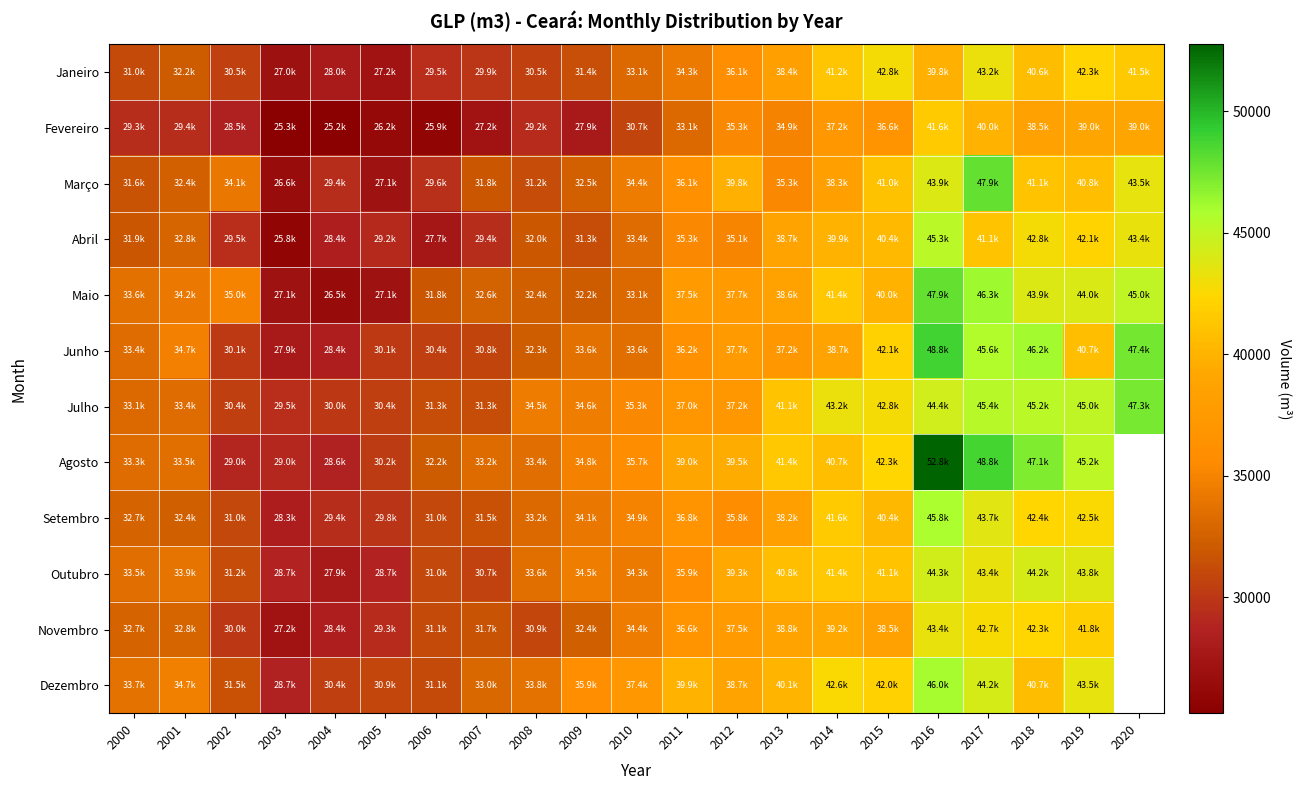

List the series in order of their peak value, highest first.

Agosto, Junho, Maio, Março, Julho, Dezembro, Setembro, Abril, Outubro, Novembro, Janeiro, Fevereiro